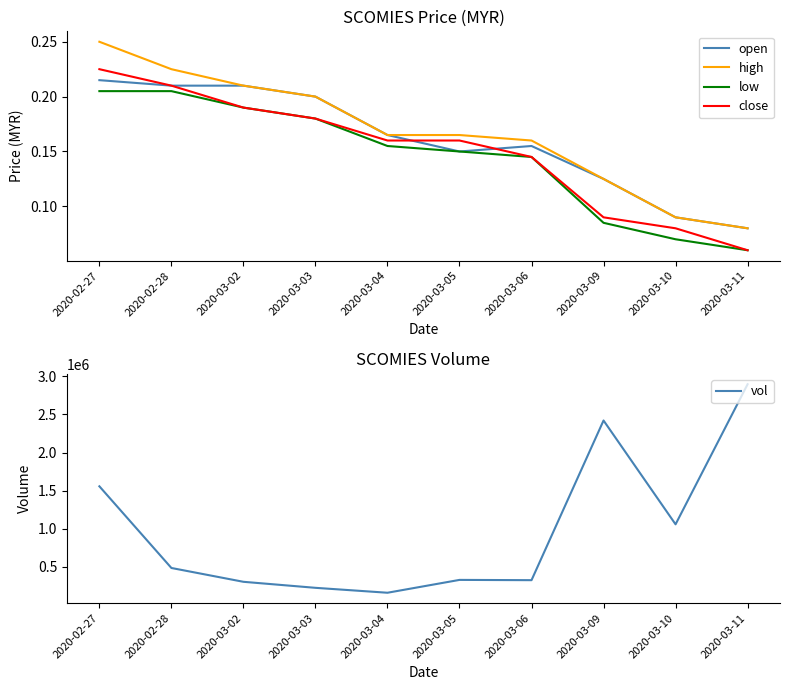

True or false: close and vol cross at least once.

False